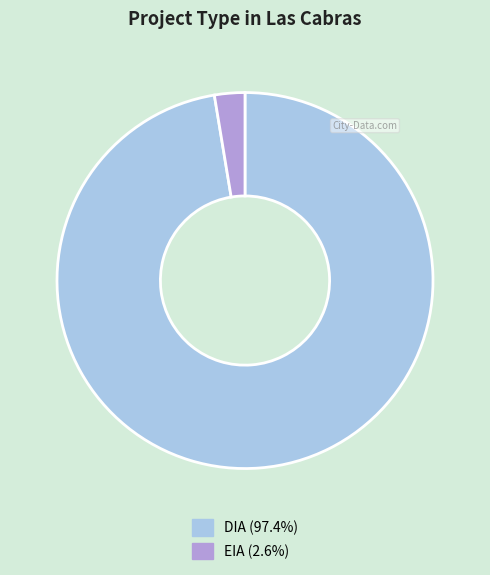

Which slice is the largest?

DIA